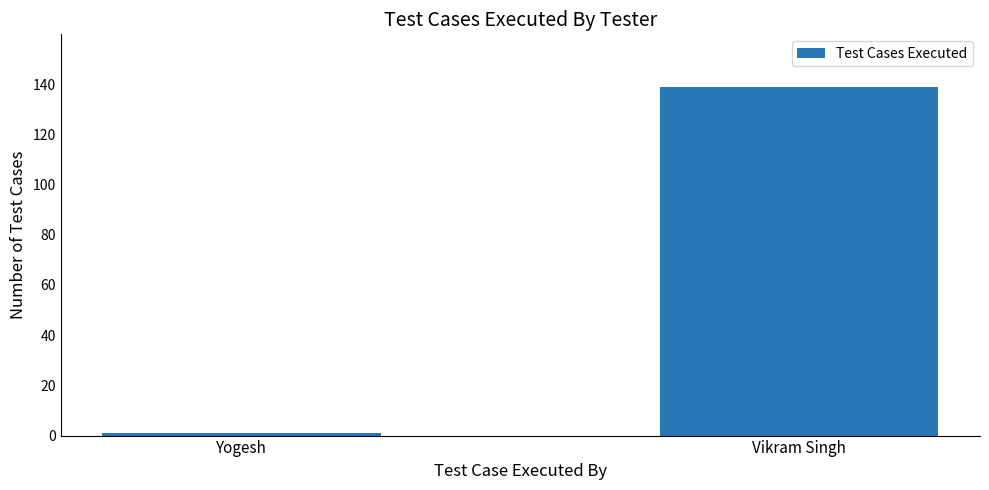

The value at Yogesh is 1. True or false?

True